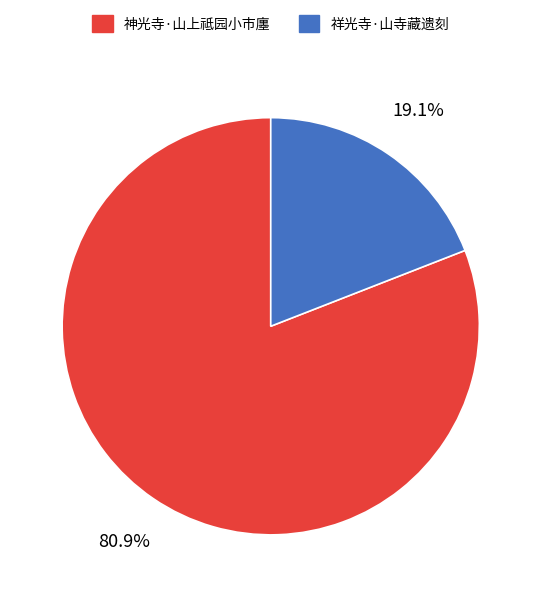

Which category has the smallest portion of the pie?

祥光寺·山寺藏遗刻